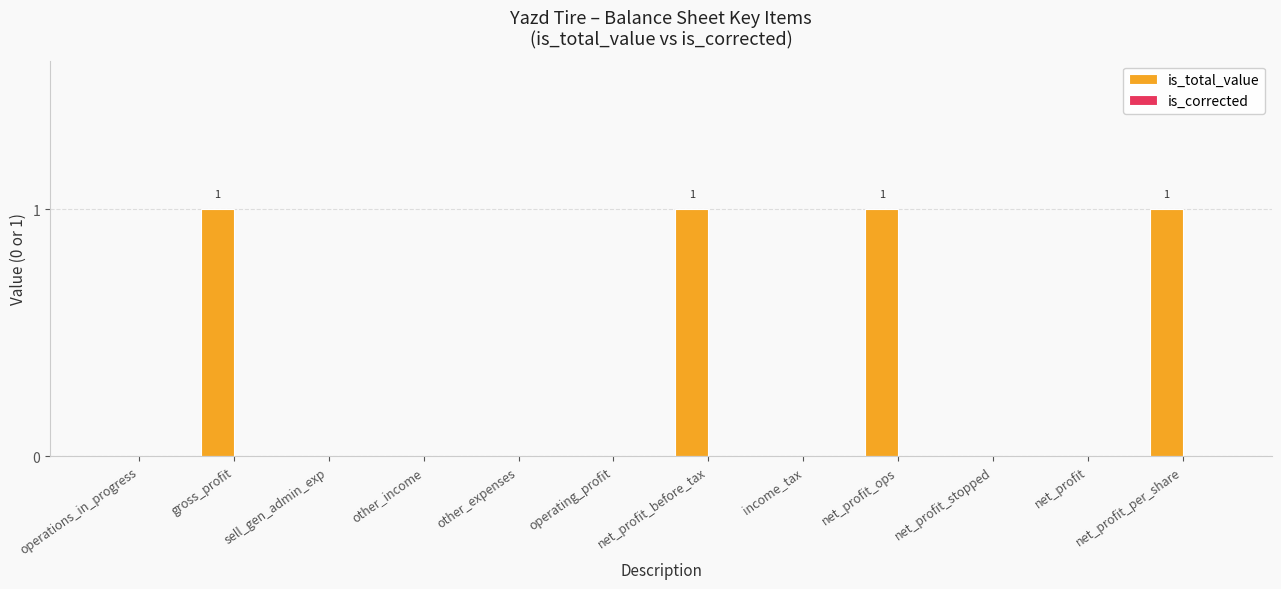

Are the bars horizontal?

No